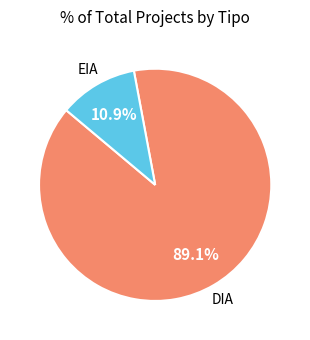

Is there a majority slice in this chart?

Yes